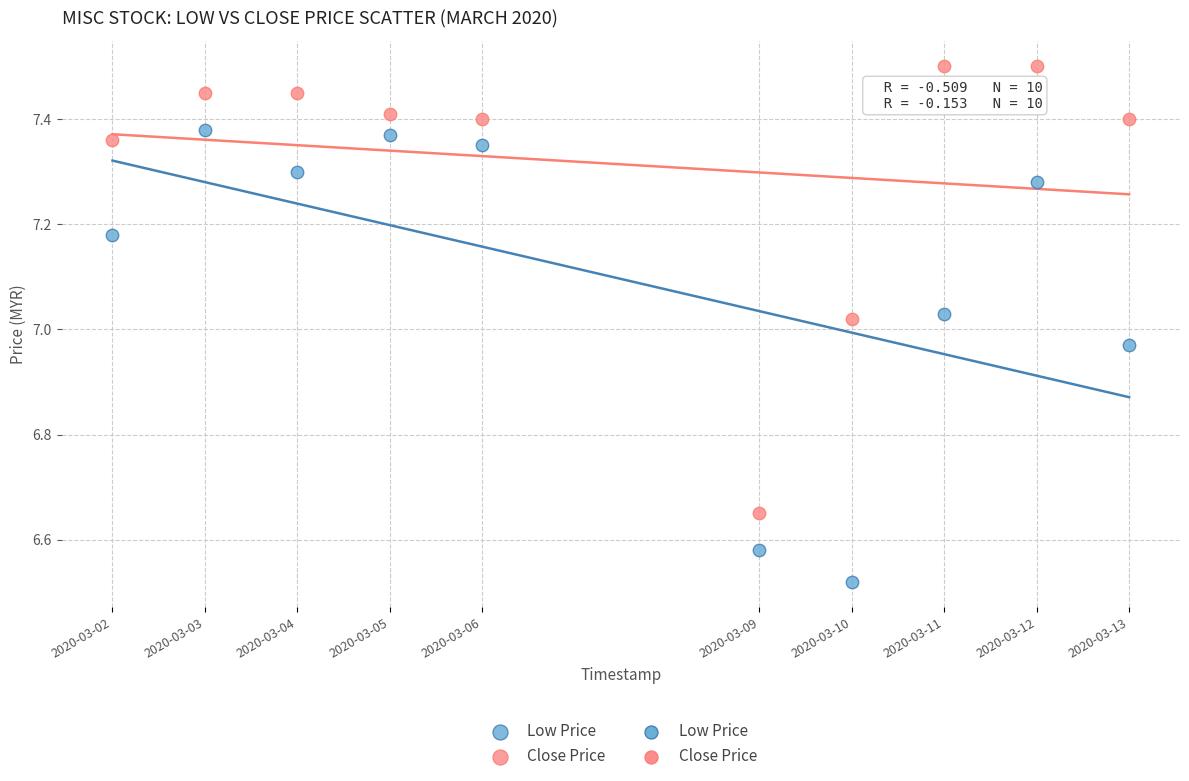

Which series reaches the maximum Y coordinate?

Close Price